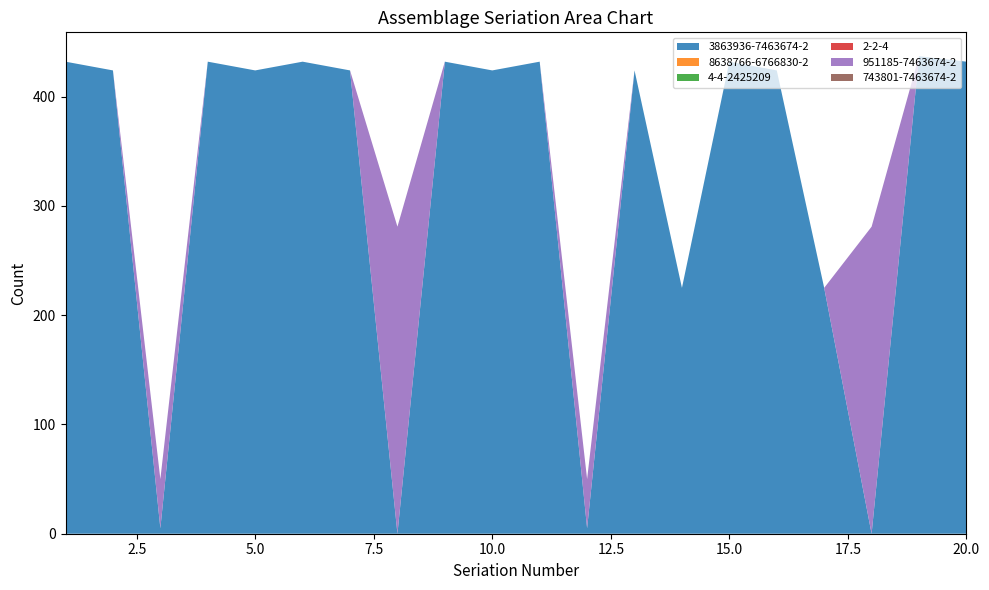

Rank the series by their maximum value, from highest to lowest.

3863936-7463674-2, 951185-7463674-2, 8638766-6766830-2, 4-4-2425209, 2-2-4, 743801-7463674-2